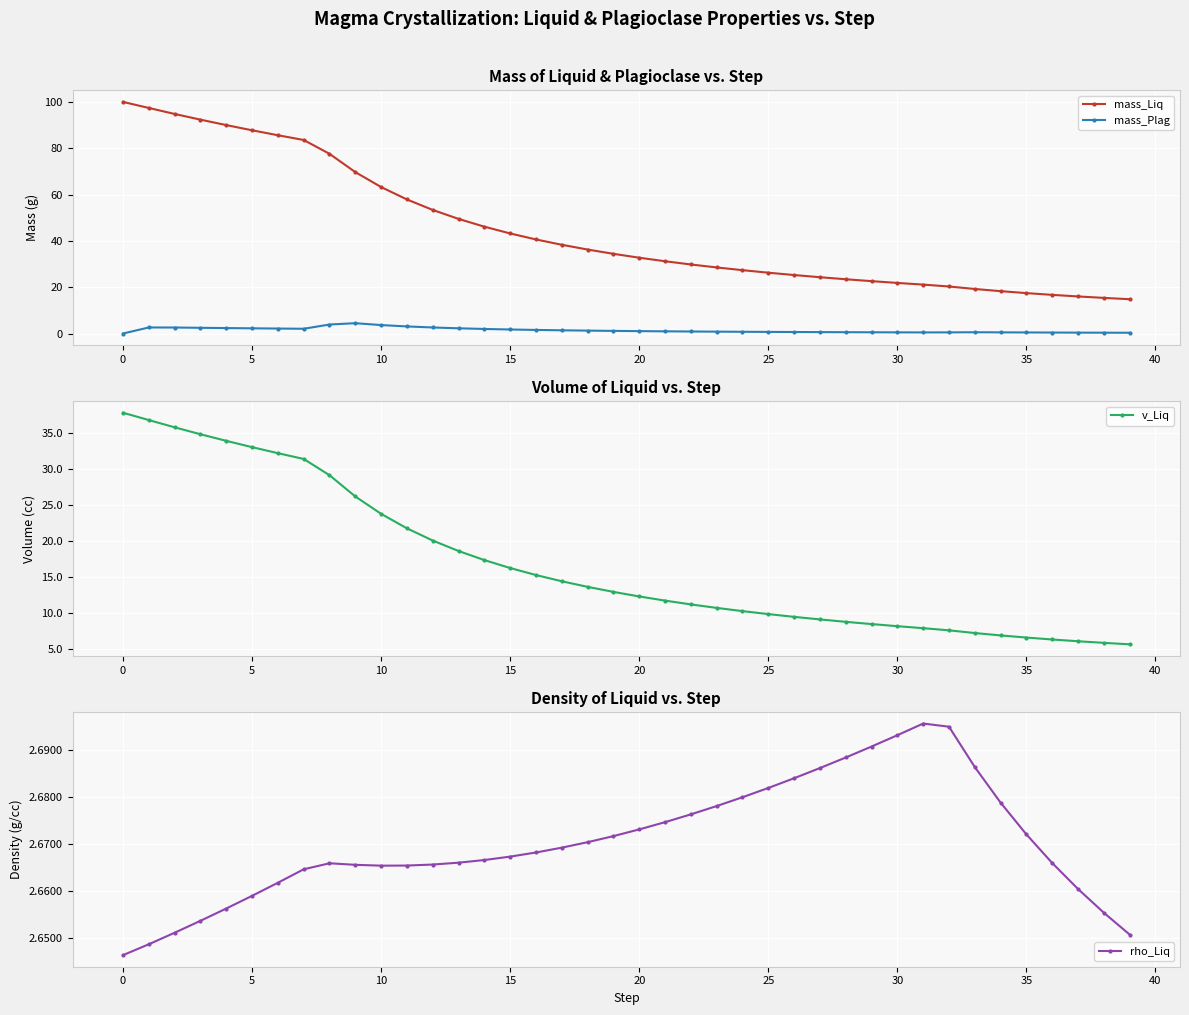

What is the difference between the second highest and second lowest values in the v_Liq series?

31.0